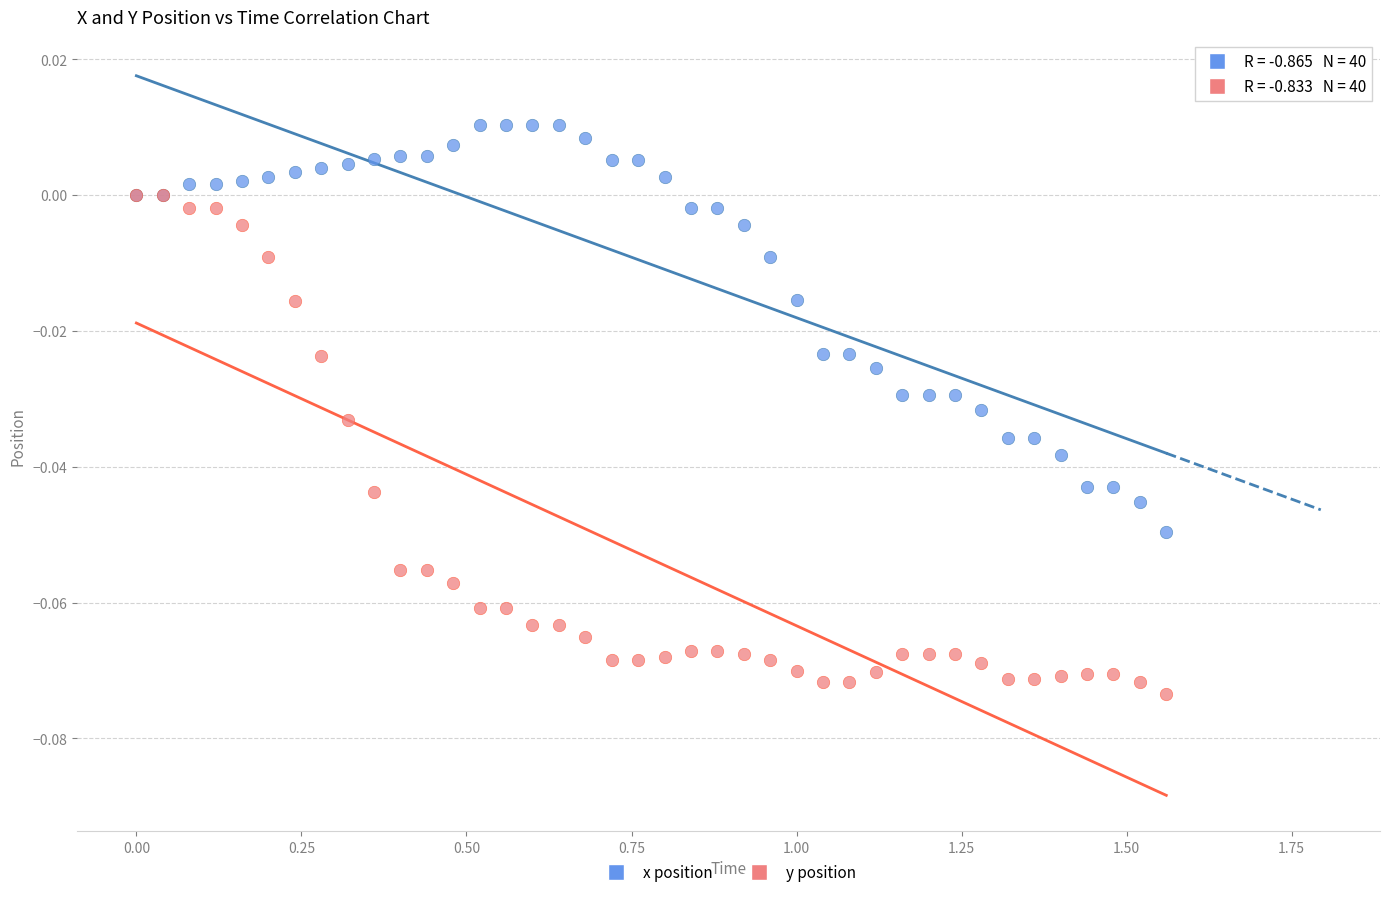

What are all the series names shown in the legend?

x position, y position